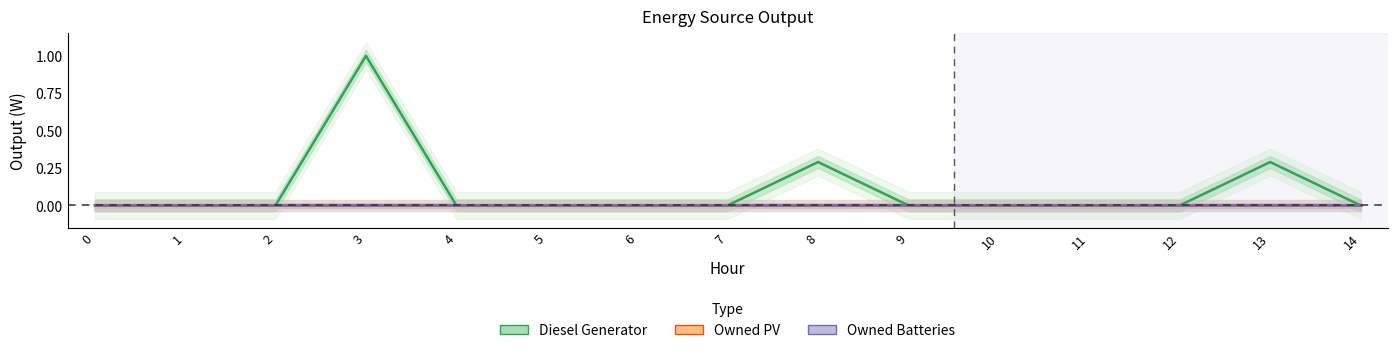

Reading left to right, extract all data points from this chart.

Diesel Generator: 0.0	0.0	0.0	1.0	0.0	0.0	0.0	0.0	0.3	0.0	0.0	0.0	0.0	0.3	0.0
Owned PV: 0.0	0.0	0.0	0.0	0.0	0.0	0.0	0.0	0.0	0.0	0.0	0.0	0.0	0.0	0.0
Owned Batteries: 0.0	0.0	0.0	0.0	0.0	0.0	0.0	0.0	0.0	0.0	0.0	0.0	0.0	0.0	0.0